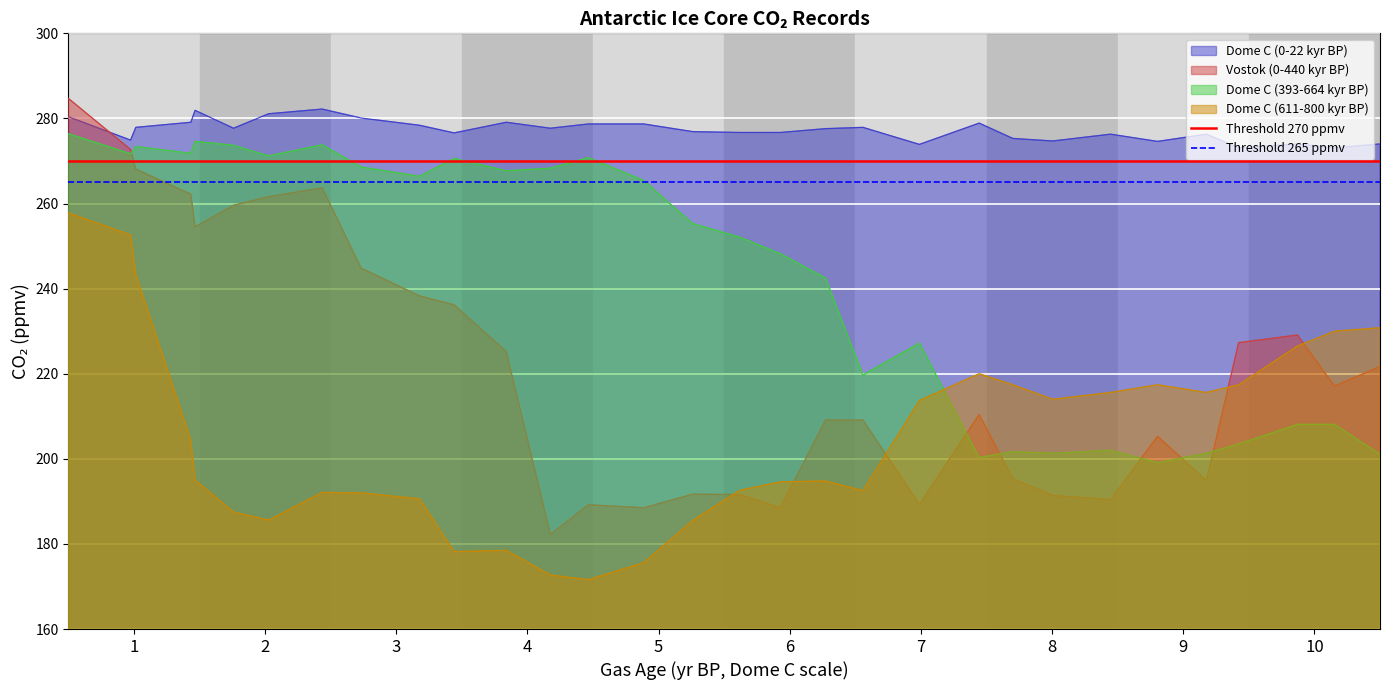

True or false: Dome C (0-22 kyr BP) and Dome C (393-664 kyr BP) cross at least once.

False